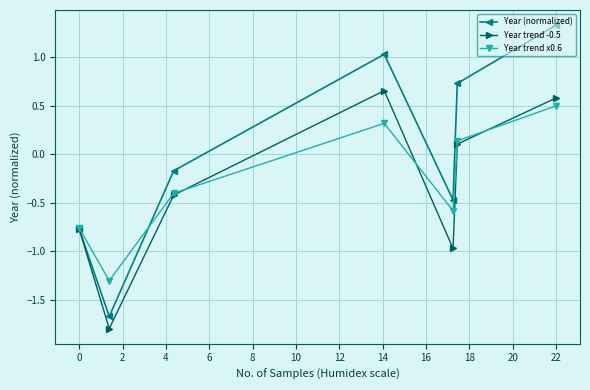

What is the value of the Year trend -0.5 point at the 5th from the left?

-1.0